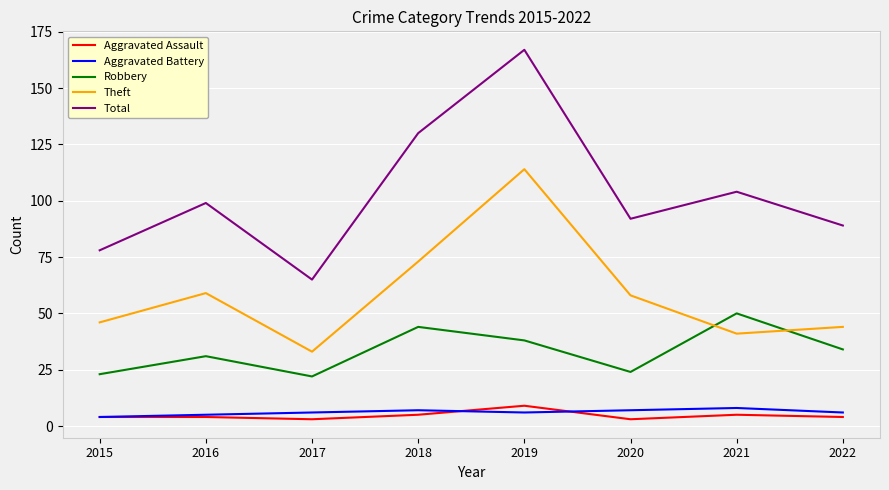

Which series changed the most between 2019 and 2020?

Total